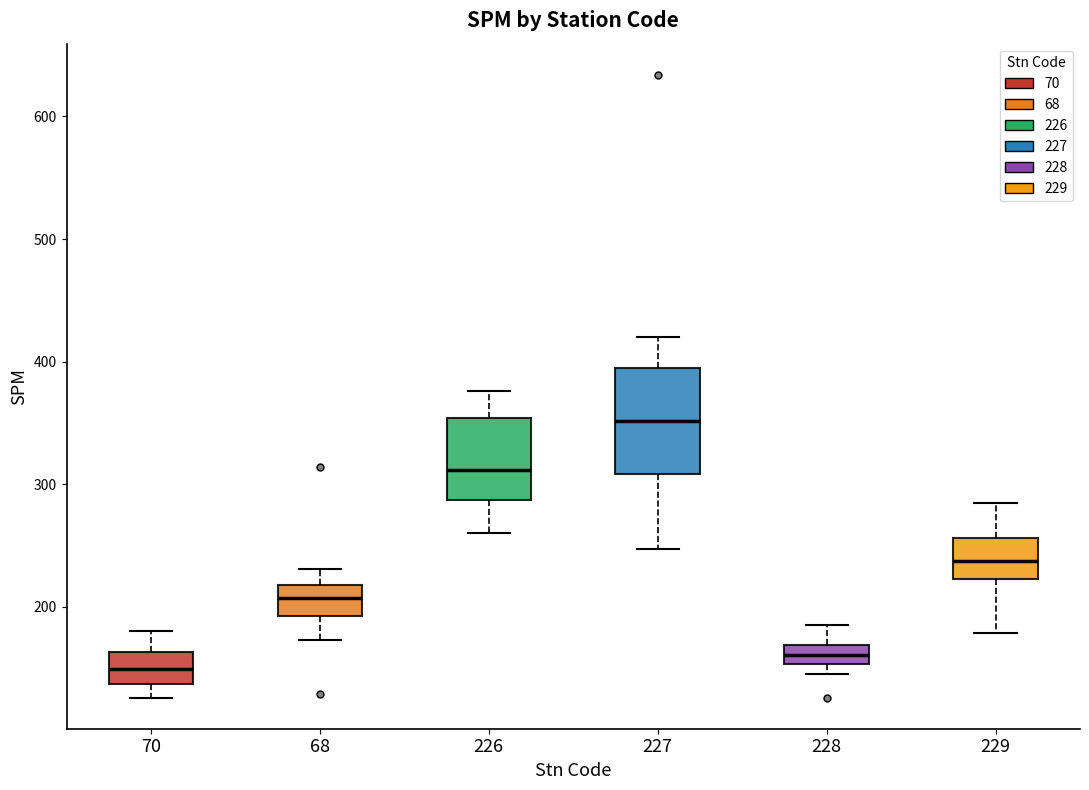

Reading left to right, read every box against the y-axis: the position of its median line, the range the box covers, and the ends of its whiskers. The values are not printed on the chart, so give them approximately, as read against the axis.

70: median 150, box 140 to 160, whiskers 130 to 180
68: median 210, box 190 to 220, whiskers 170 to 230
226: median 310, box 290 to 350, whiskers 260 to 380
227: median 350, box 310 to 390, whiskers 250 to 420
228: median 160, box 150 to 170, whiskers 150 (below the box's lower edge) to 190
229: median 240, box 220 to 260, whiskers 180 to 290